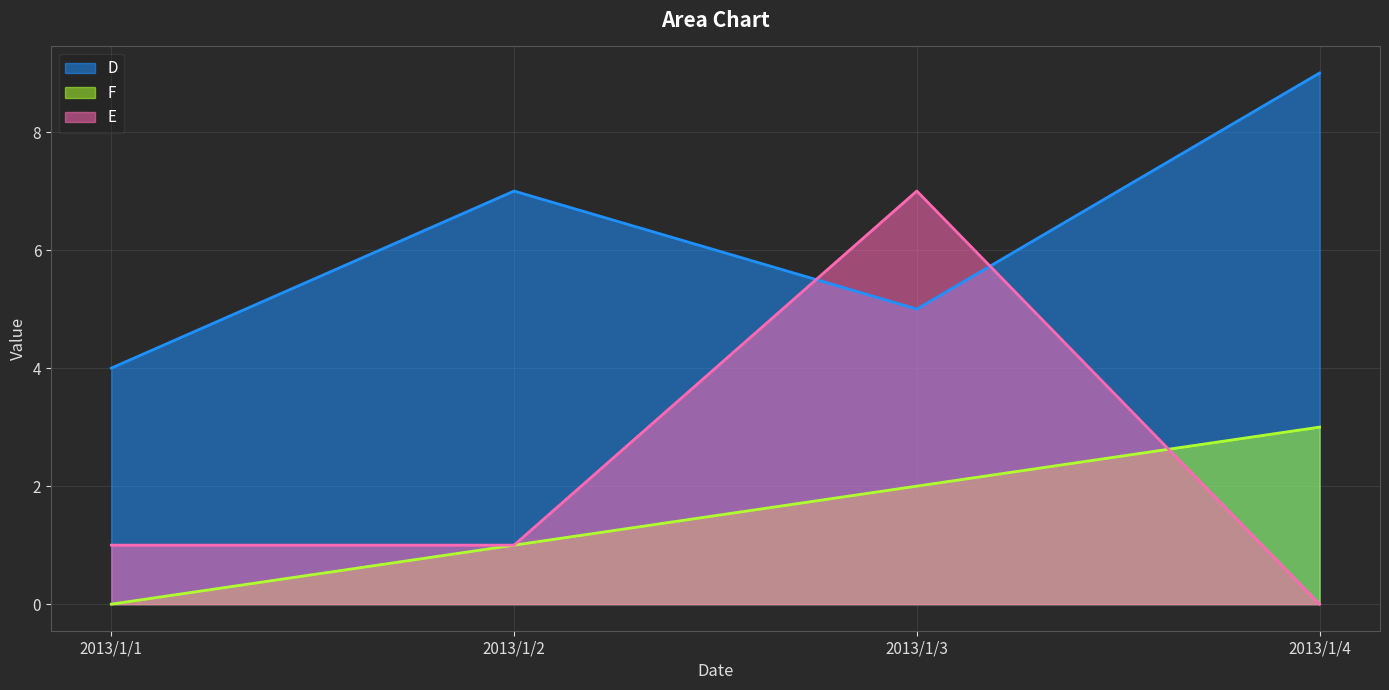

At which label does F first exceed 2?

2013/1/4